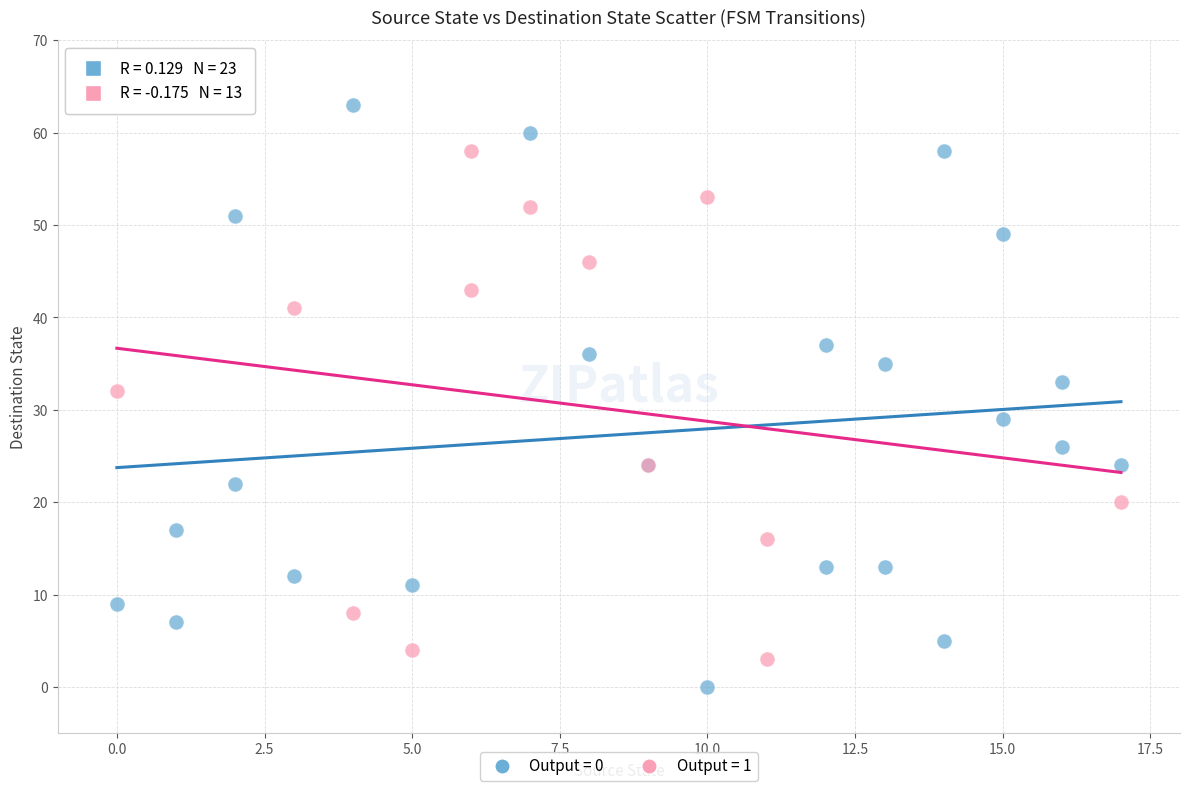

Which series contains the lowest Y value?

Output = 0